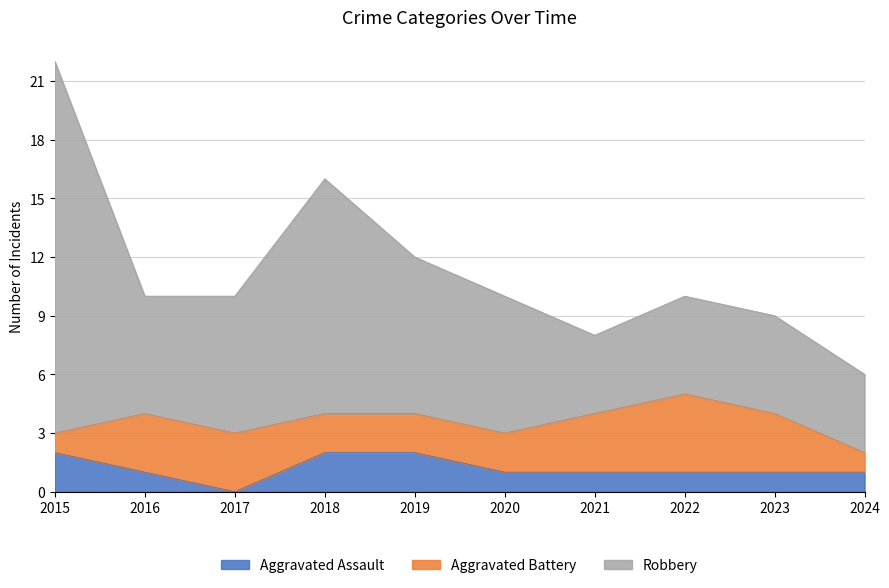

Where is the first local minimum for Aggravated Assault?

2017